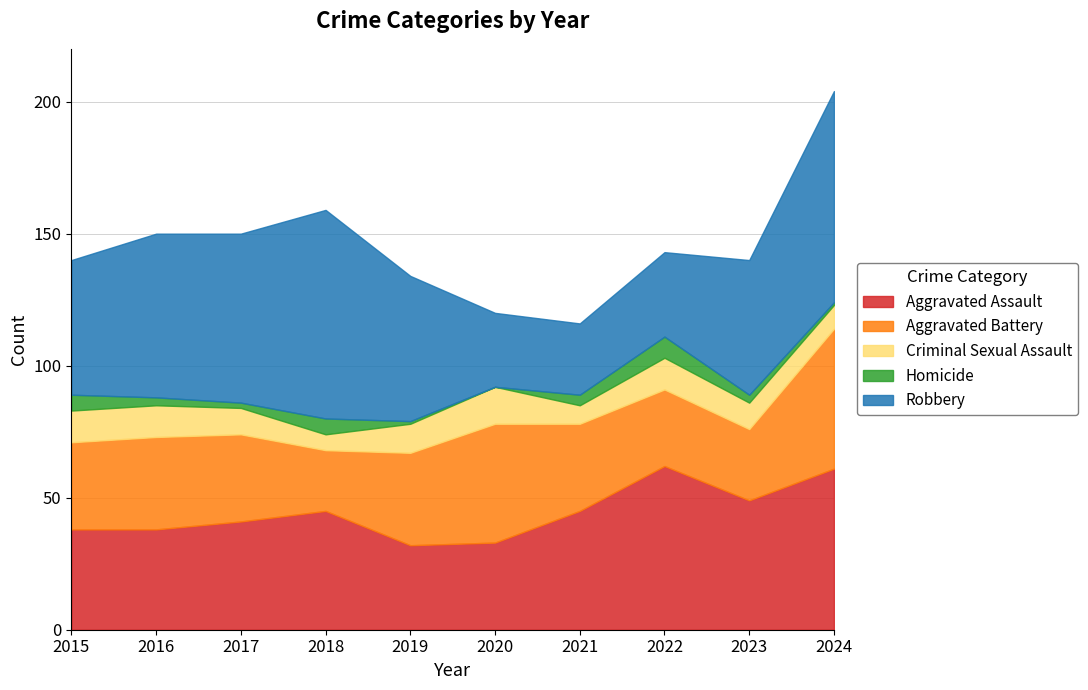

Reading right to left, transcribe all the data shown in this chart.

Aggravated Assault: 2024=61	2023=49	2022=62	2021=45	2020=33	2019=32	2018=45	2017=41	2016=38	2015=38
Aggravated Battery: 2024=53	2023=27	2022=29	2021=33	2020=45	2019=35	2018=23	2017=33	2016=35	2015=33
Criminal Sexual Assault: 2024=9	2023=10	2022=12	2021=7	2020=14	2019=11	2018=6	2017=10	2016=12	2015=12
Homicide: 2024=1	2023=3	2022=8	2021=4	2020=0	2019=1	2018=6	2017=2	2016=3	2015=6
Robbery: 2024=80	2023=51	2022=32	2021=27	2020=28	2019=55	2018=79	2017=64	2016=62	2015=51